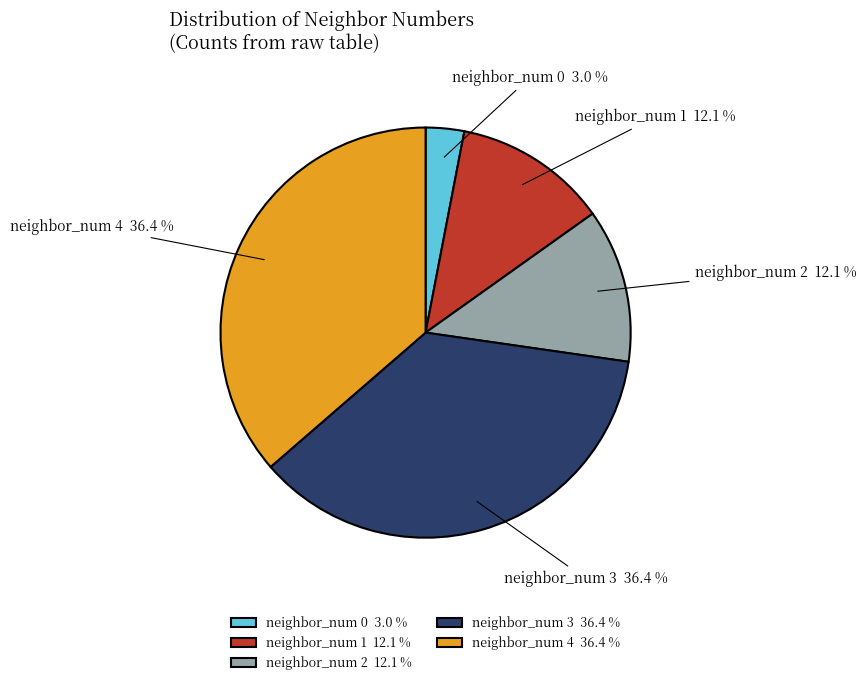

Between neighbor_num 4 36.4 % and neighbor_num 1 12.1 %, which is larger?

neighbor_num 4 36.4 %